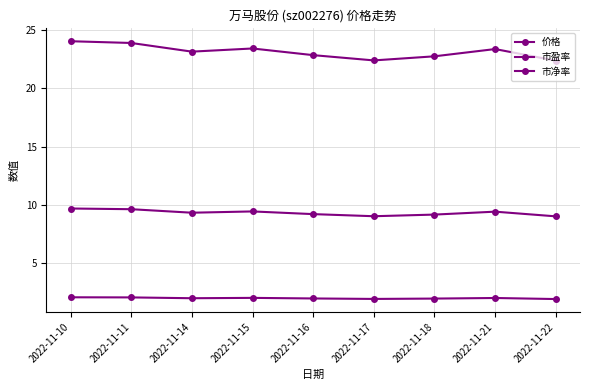

At how many categories does at least one series exceed 12?

9